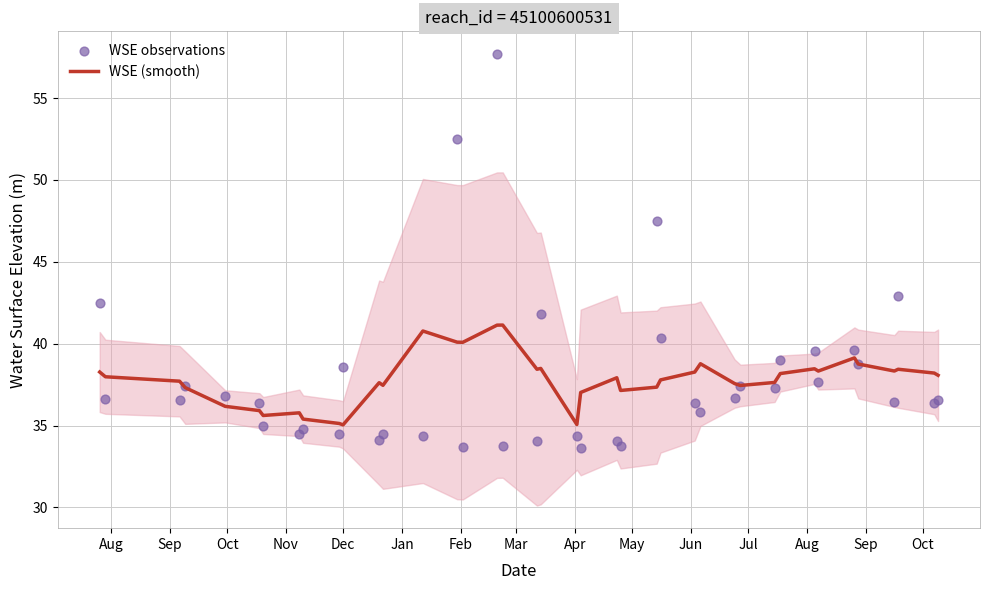

Which series reaches the maximum Y coordinate?

WSE observations